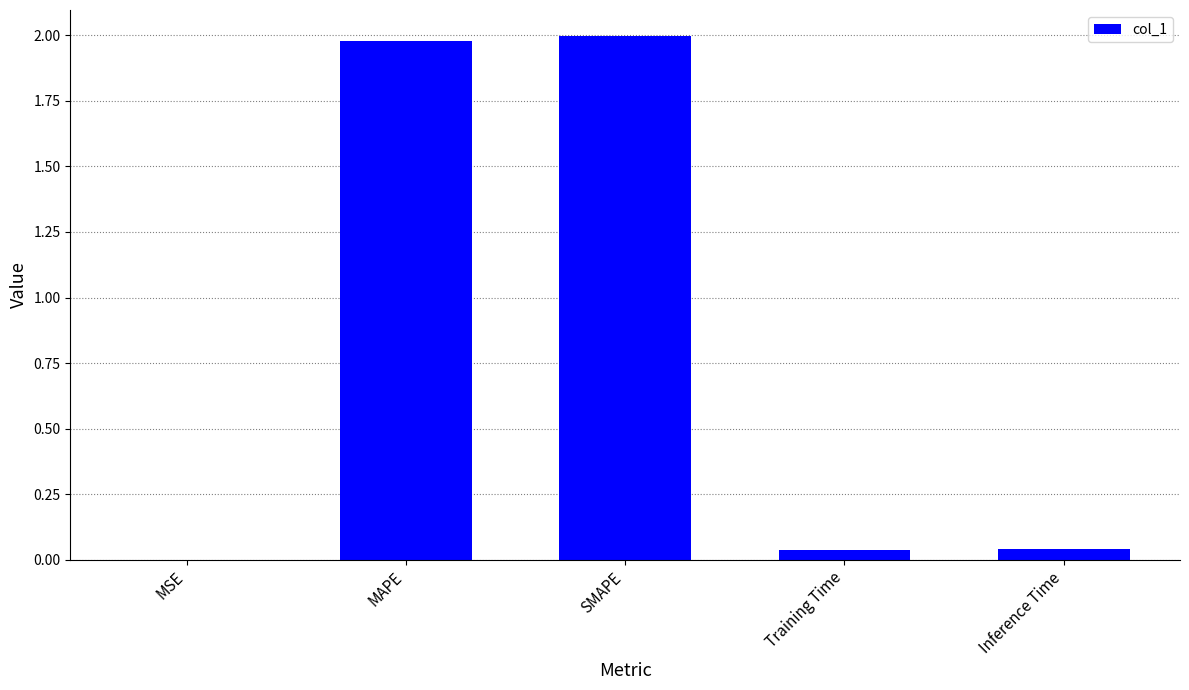

The value at SMAPE is 2.0. True or false?

True